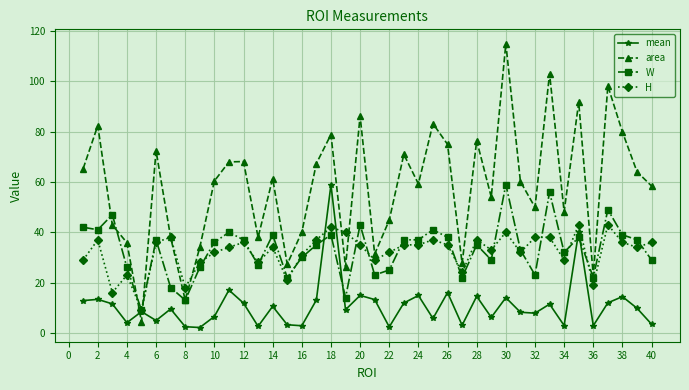

What is the value of the area point at the 1st from the left?

65.4